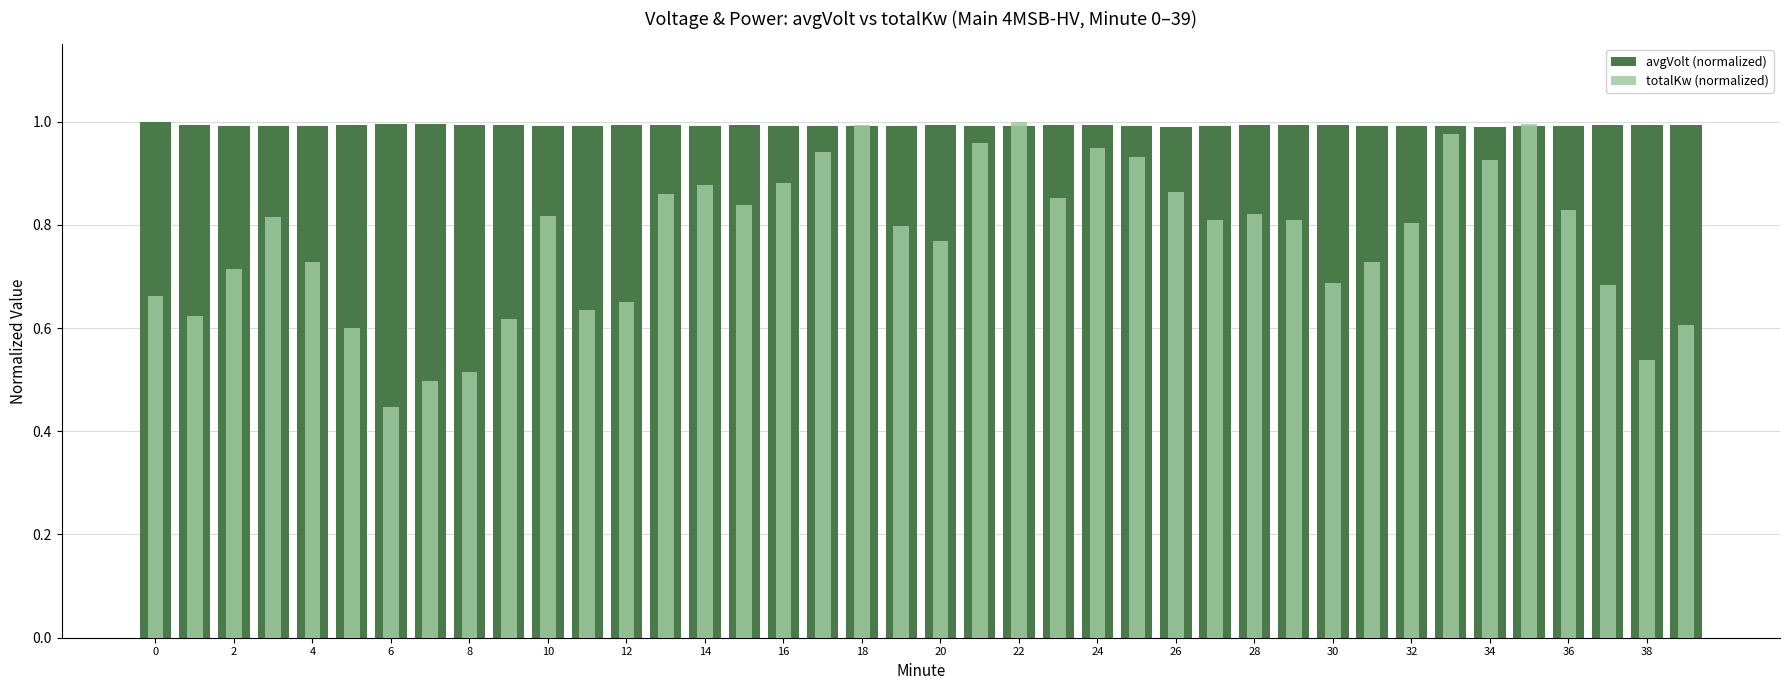

Which series changed the most between 6 and 36?

totalKw (normalized)